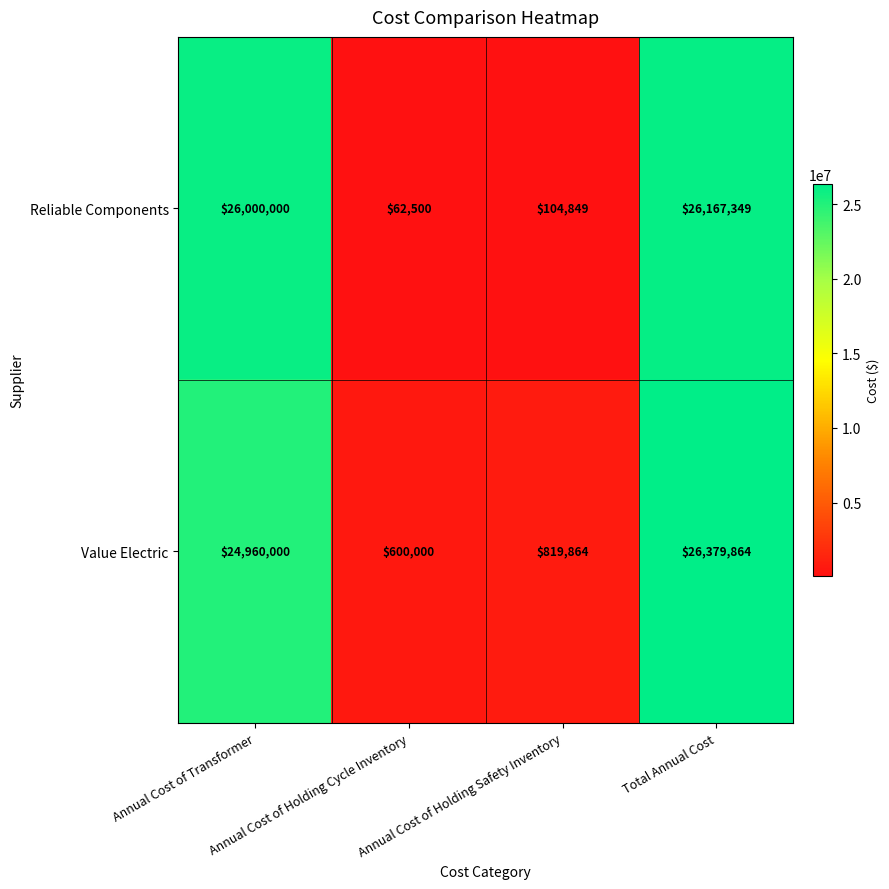

What is the average value of the Value Electric series?

13189932